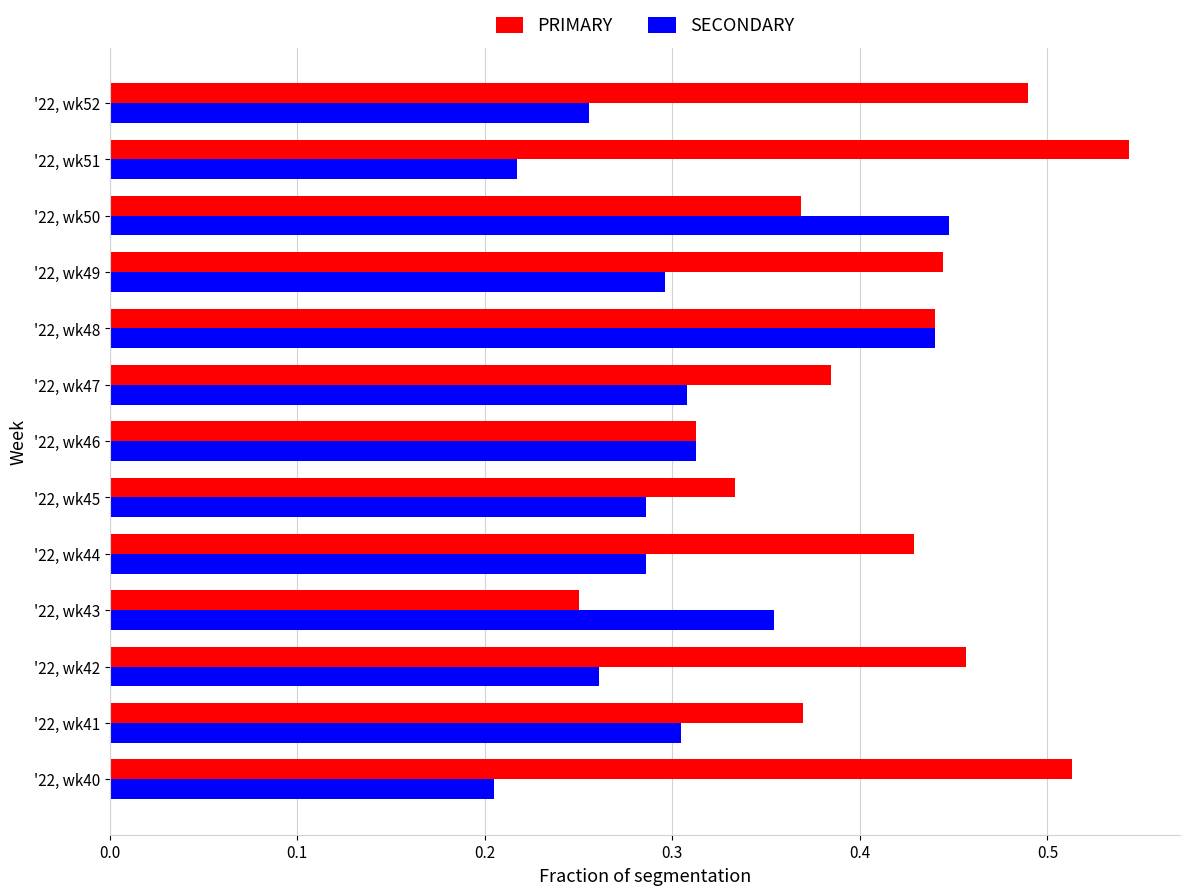

What are all the series names shown in the legend?

PRIMARY, SECONDARY